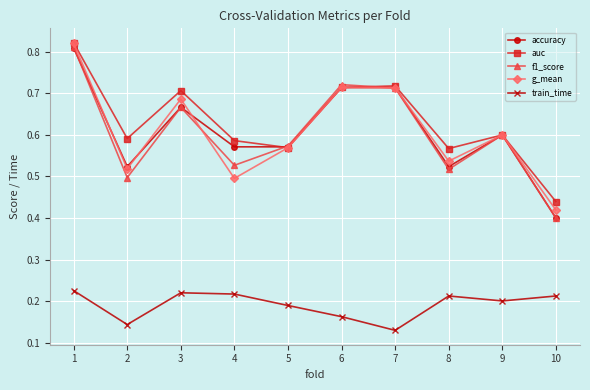

True or false: auc has a value of 0.7 at 3.

True